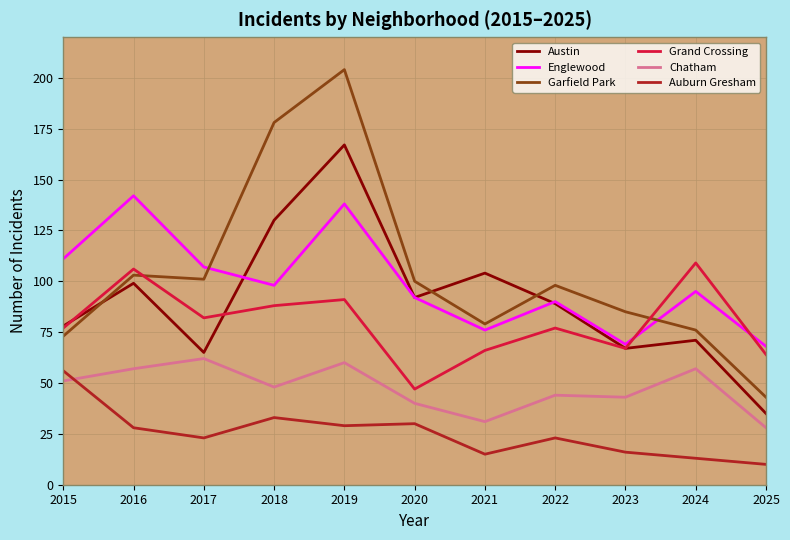

Which series has the largest total across all categories?

Garfield Park